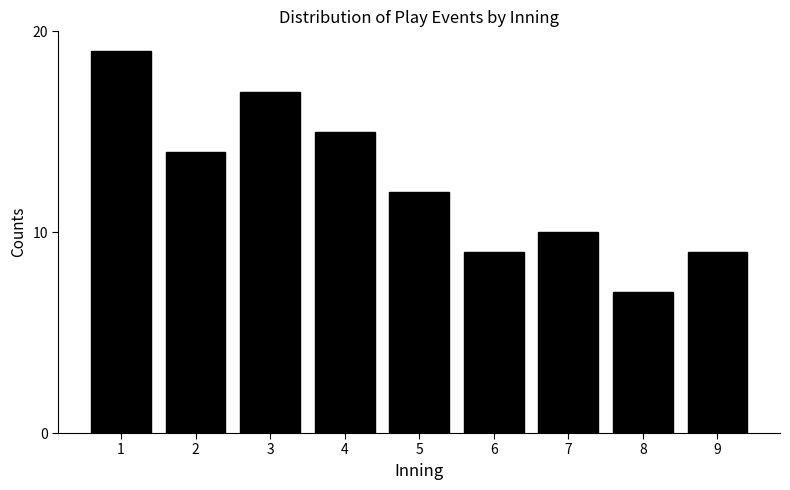

Reading left to right, transcribe all the data shown in this chart.

1=19	2=14	3=17	4=15	5=12	6=9	7=10	8=7	9=9